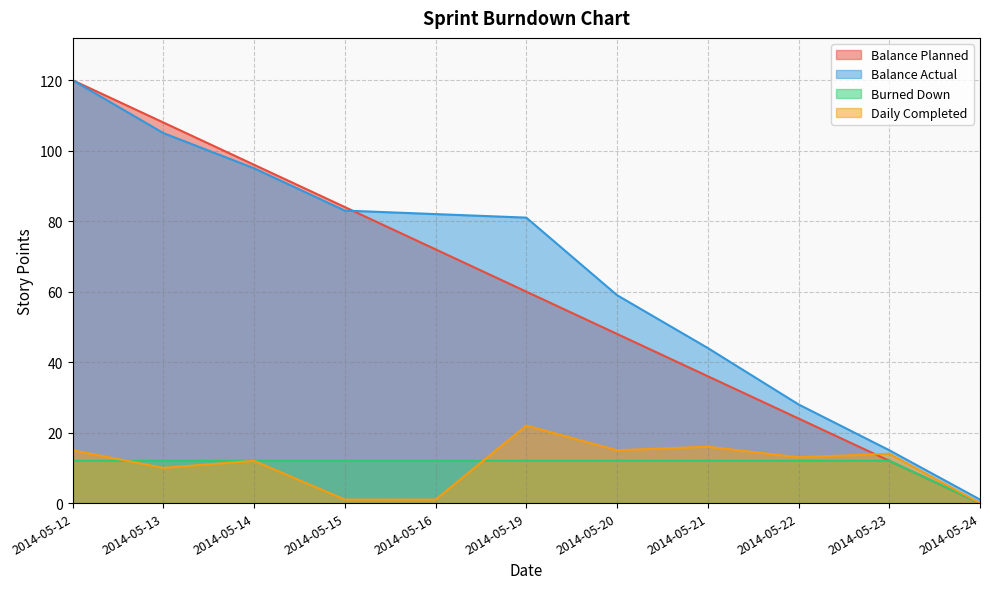

Is the value of Burned Down at 2014-05-20 greater than the value of Balance Actual at 2014-05-16?

No